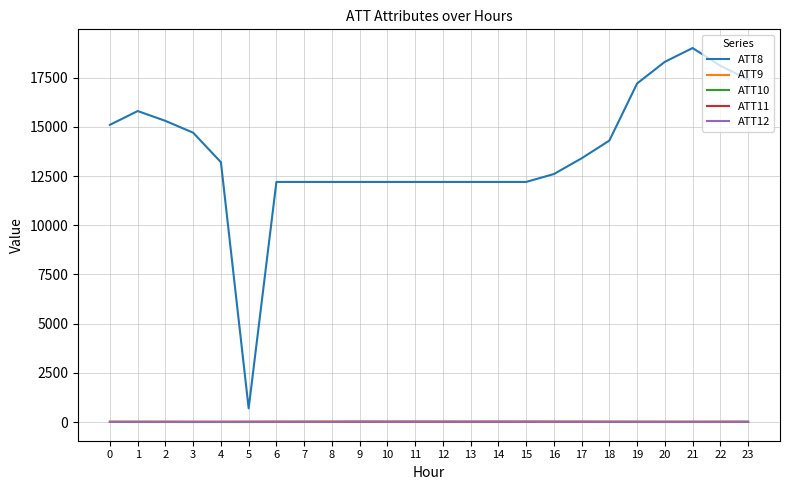

The value of ATT8 at 22 is 8206.4. True or false?

False